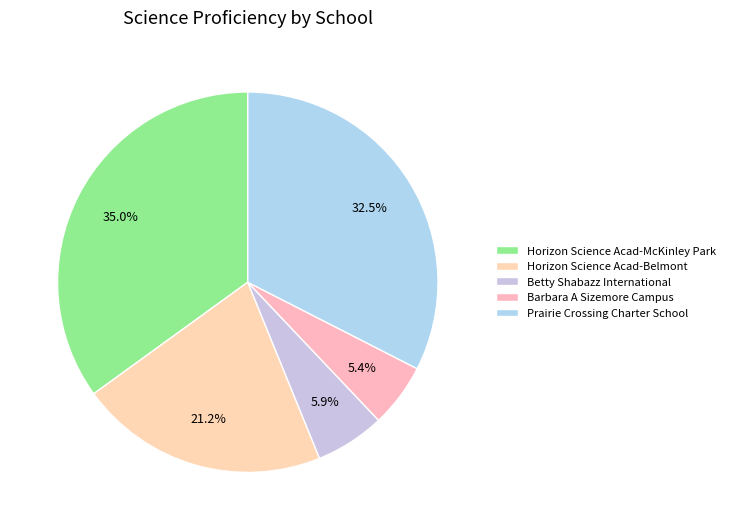

To the nearest percent, what is the difference between the Barbara A Sizemore Campus and Prairie Crossing Charter School slice percentages?

27%